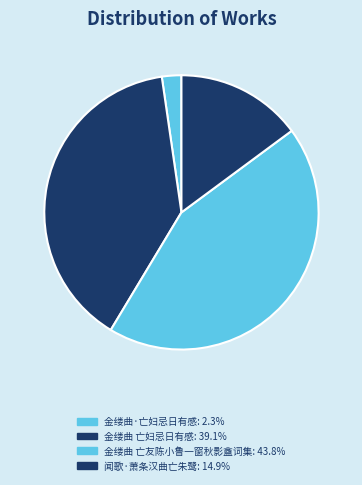

How many segments does this pie chart have?

4